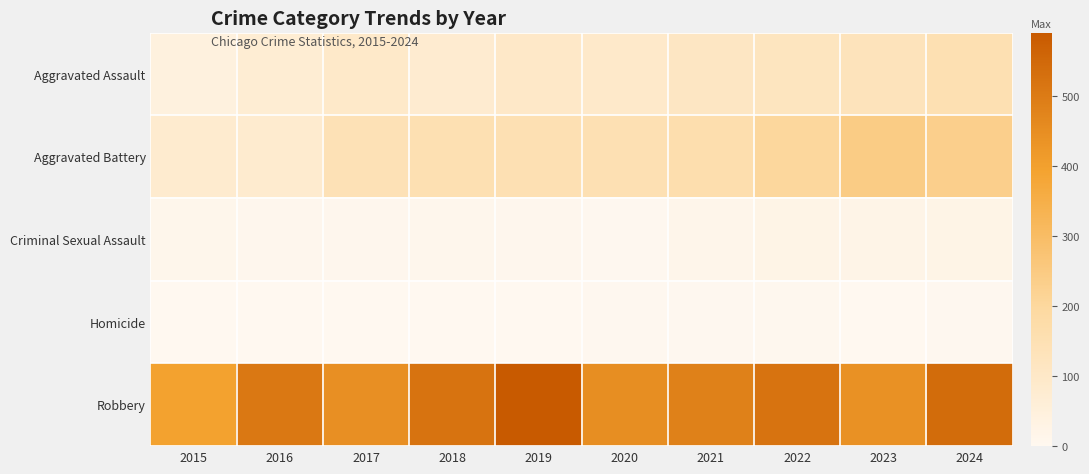

Reading left to right, list all the values displayed in this chart.

Aggravated Assault: 2015=46	2016=71	2017=95	2018=77	2019=98	2020=94	2021=110	2022=121	2023=130	2024=152
Aggravated Battery: 2015=82	2016=82	2017=142	2018=152	2019=148	2020=150	2021=163	2022=202	2023=244	2024=232
Criminal Sexual Assault: 2015=12	2016=8	2017=8	2018=11	2019=8	2020=3	2021=14	2022=24	2023=22	2024=24
Homicide: 2015=0	2016=1	2017=1	2018=1	2019=2	2020=3	2021=4	2022=6	2023=2	2024=4
Robbery: 2015=395	2016=510	2017=446	2018=520	2019=591	2020=450	2021=484	2022=521	2023=440	2024=542